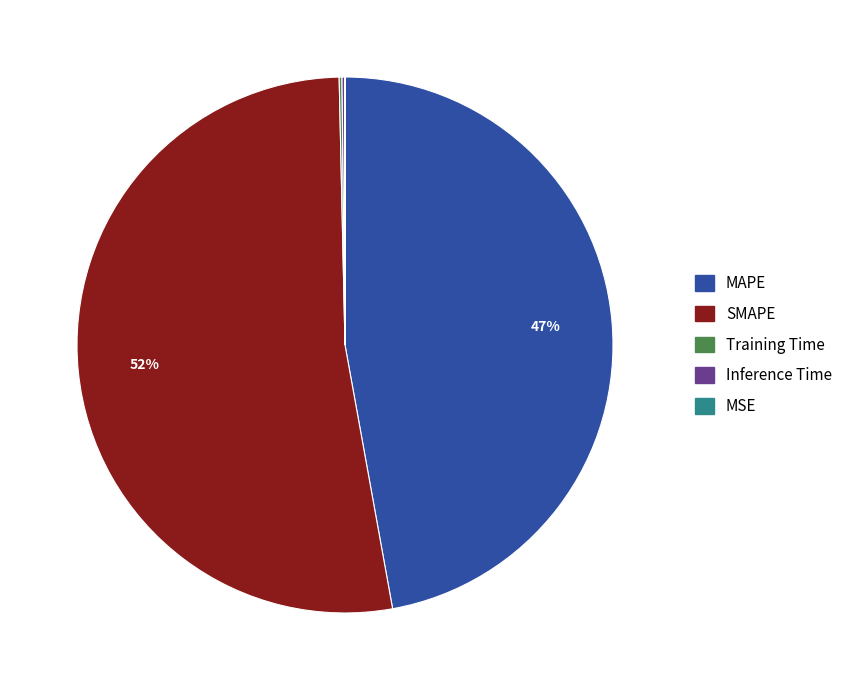

What is the majority slice?

SMAPE